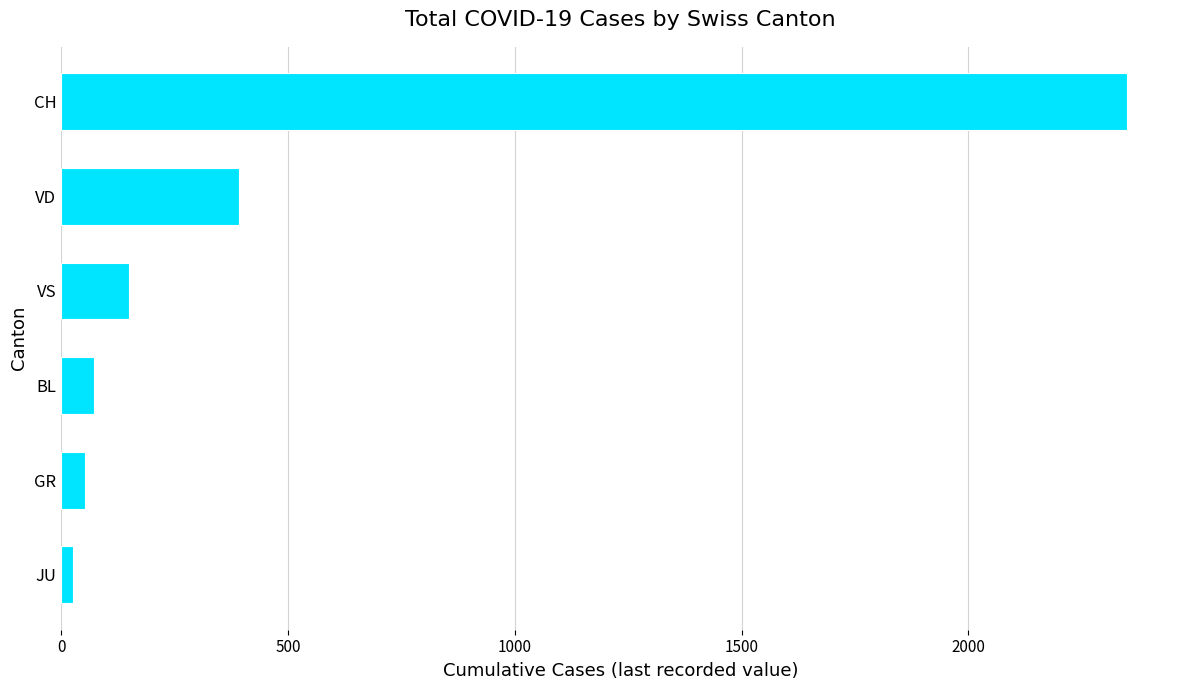

What is the change in value from VS to GR?

-98